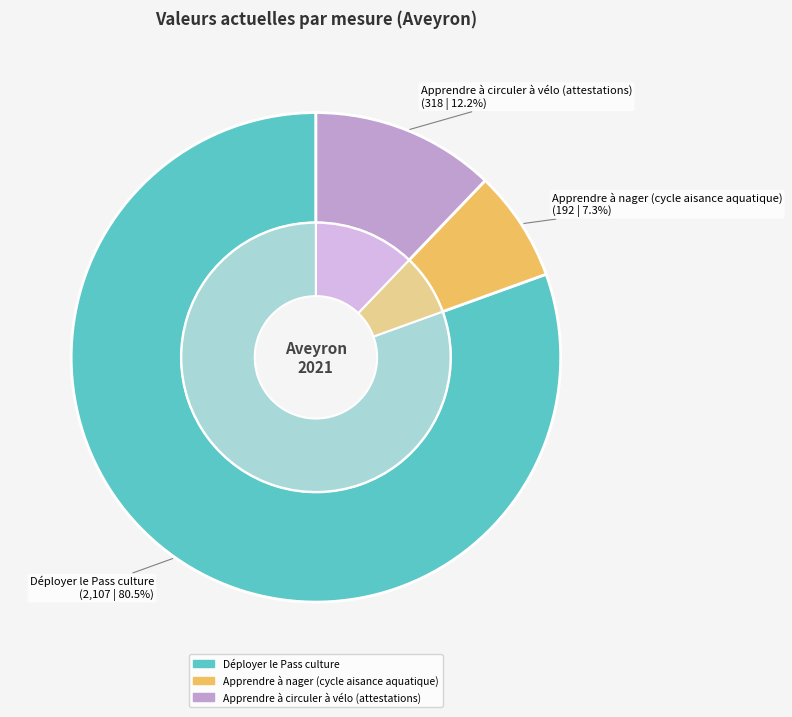

To the nearest percent, what is the difference between the largest and smallest slice percentages?

73%